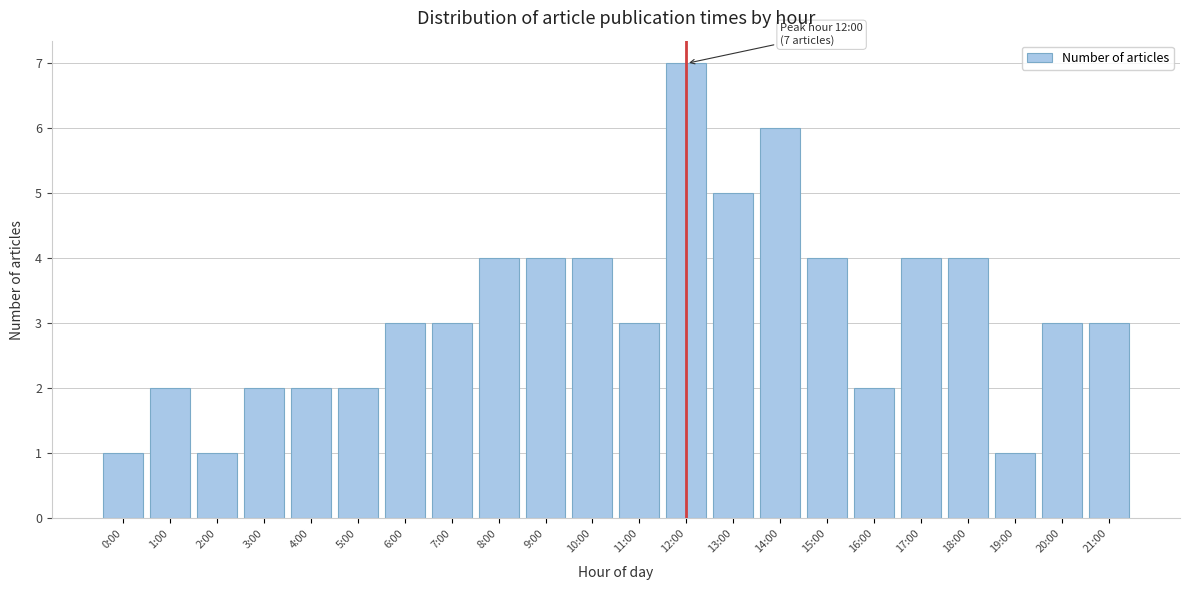

Reading left to right, extract all data points from this chart.

1	2	1	2	2	2	3	3	4	4	4	3	7	5	6	4	2	4	4	1	3	3